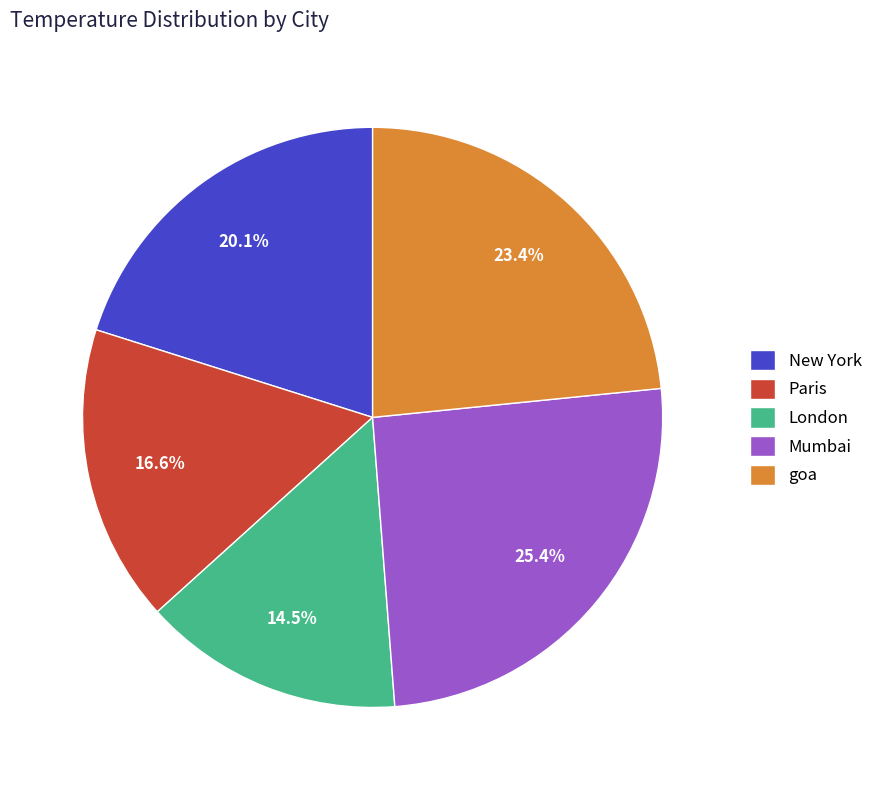

What percentage is the Paris slice, to the nearest percent?

17%